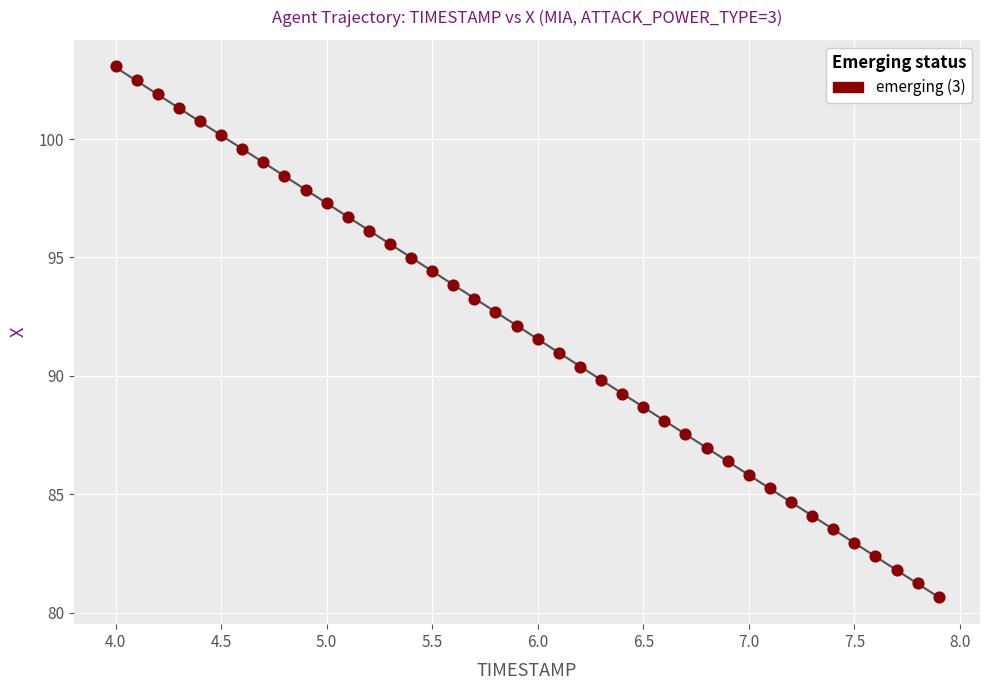

What is the range of Y values (max minus min)?

22.4